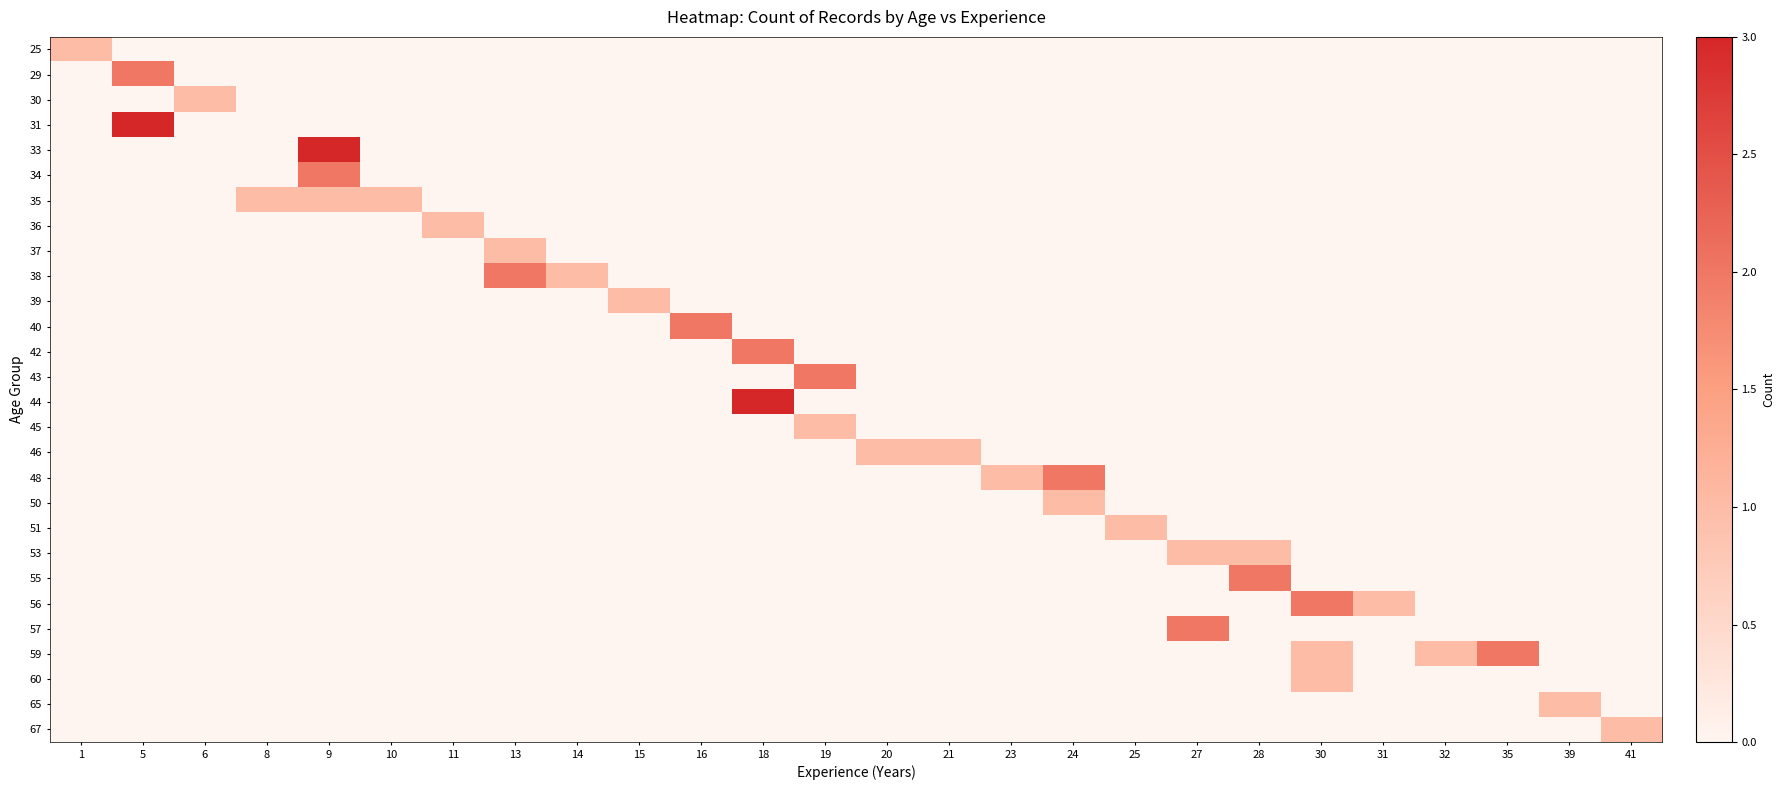

Which label corresponds to the smallest value in the chart?

5